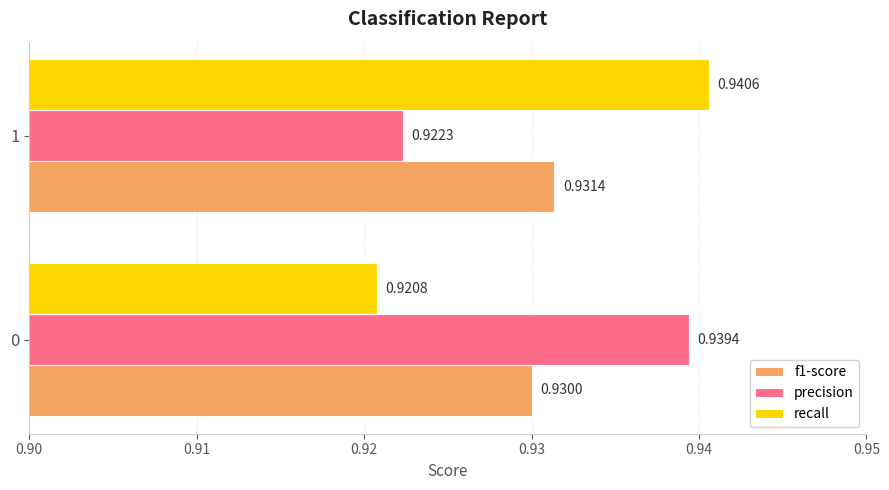

Which series has the largest range (max minus min)?

recall